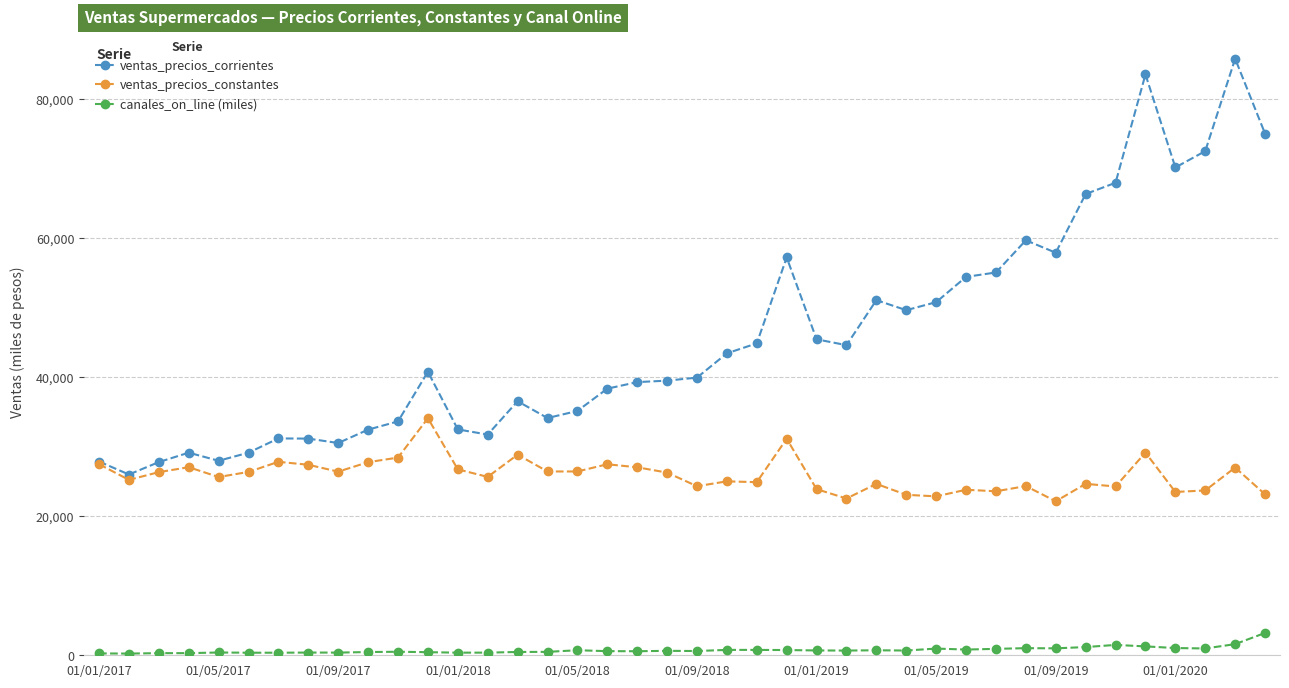

What is the maximum value for canales_on_line (miles)?

3210.6